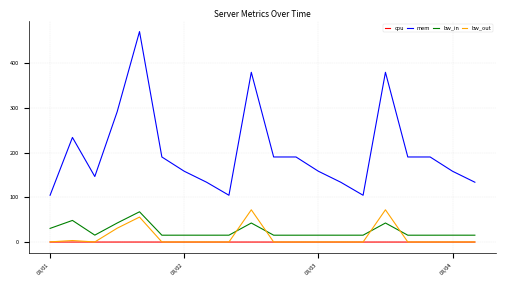

How many intersections are there between bw_in and bw_out?

4